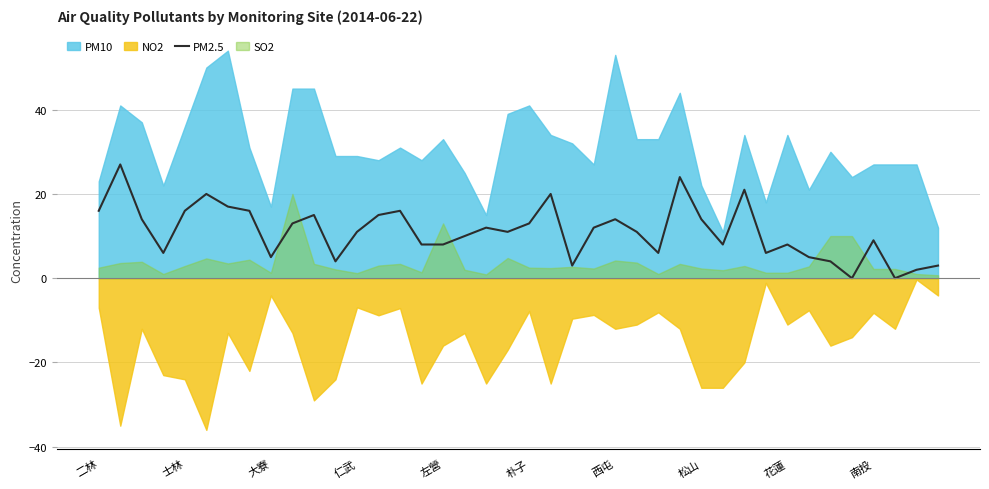

What is the average value?

11